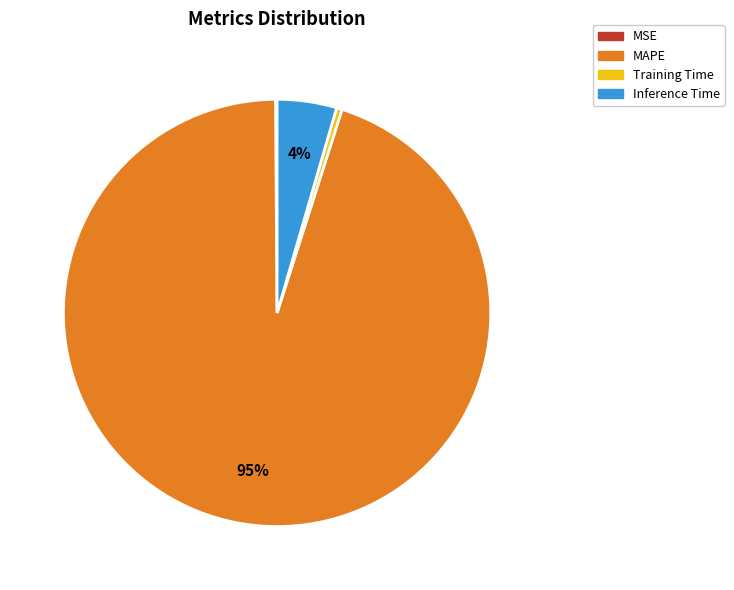

What is the majority slice?

MAPE